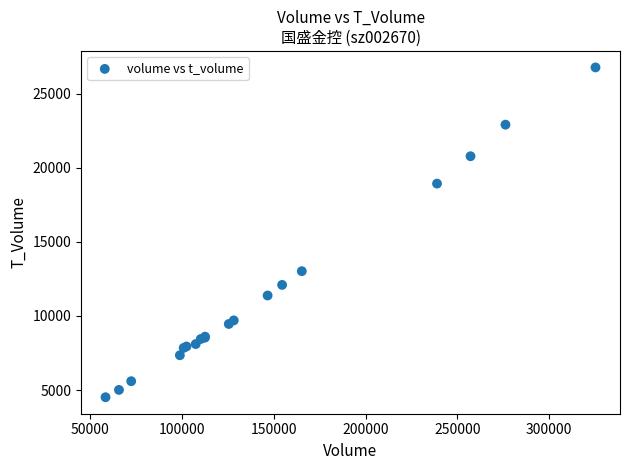

What Y value in the scatter plot is closest to 15641?

13021